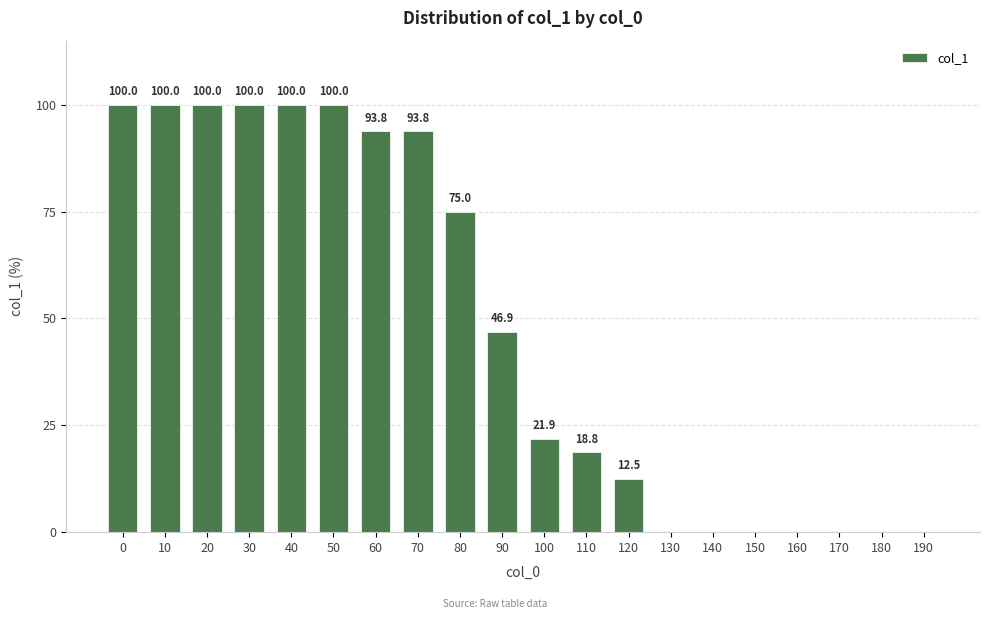

Reading right to left, list all the values displayed in this chart.

190=0.0	180=0.0	170=0.0	160=0.0	150=0.0	140=0.0	130=0.0	120=12.5	110=18.8	100=21.9	90=46.9	80=75.0	70=93.8	60=93.8	50=100.0	40=100.0	30=100.0	20=100.0	10=100.0	0=100.0